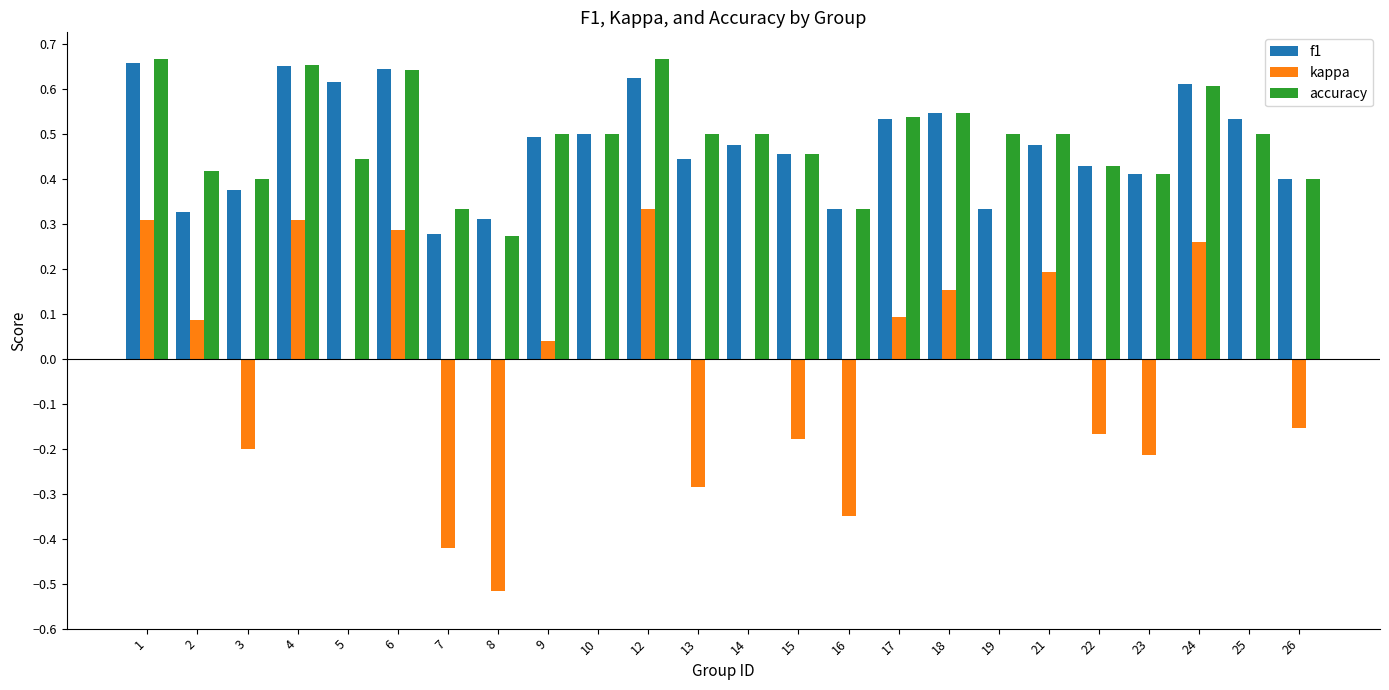

Between 2 and 23, which series saw the biggest shift?

kappa